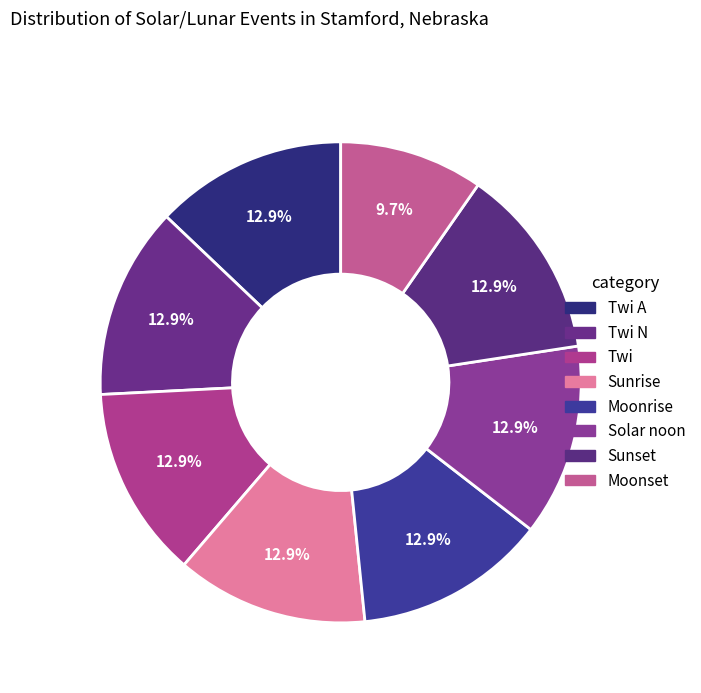

Which slice is the smallest?

Moonset